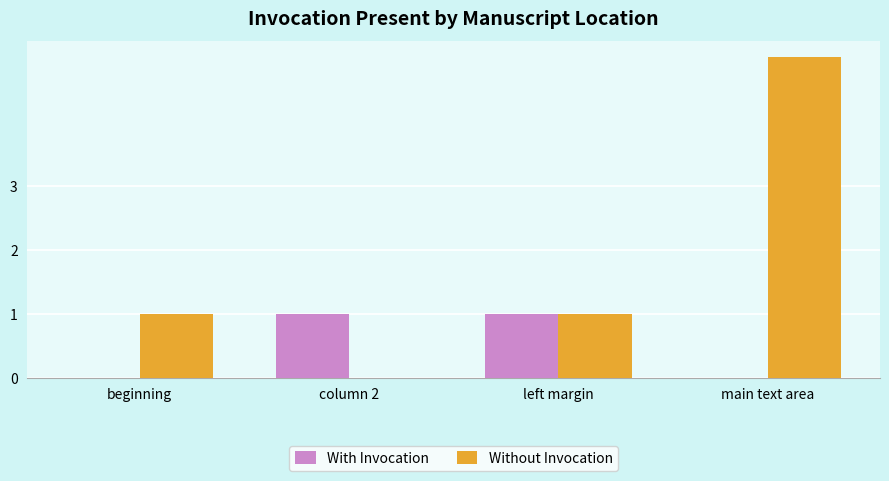

Is it true that Without Invocation equals 5 at main text area?

True